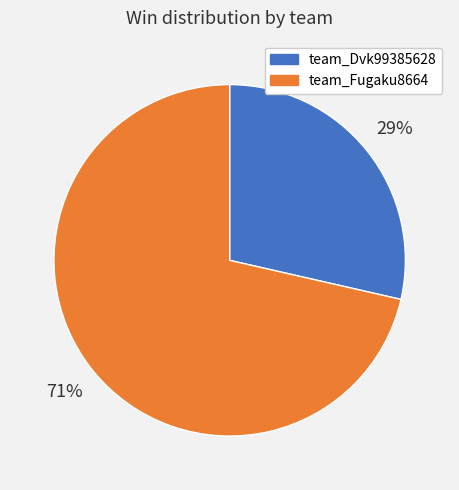

True or false: team_Dvk99385628 accounts for 41% of the total.

False